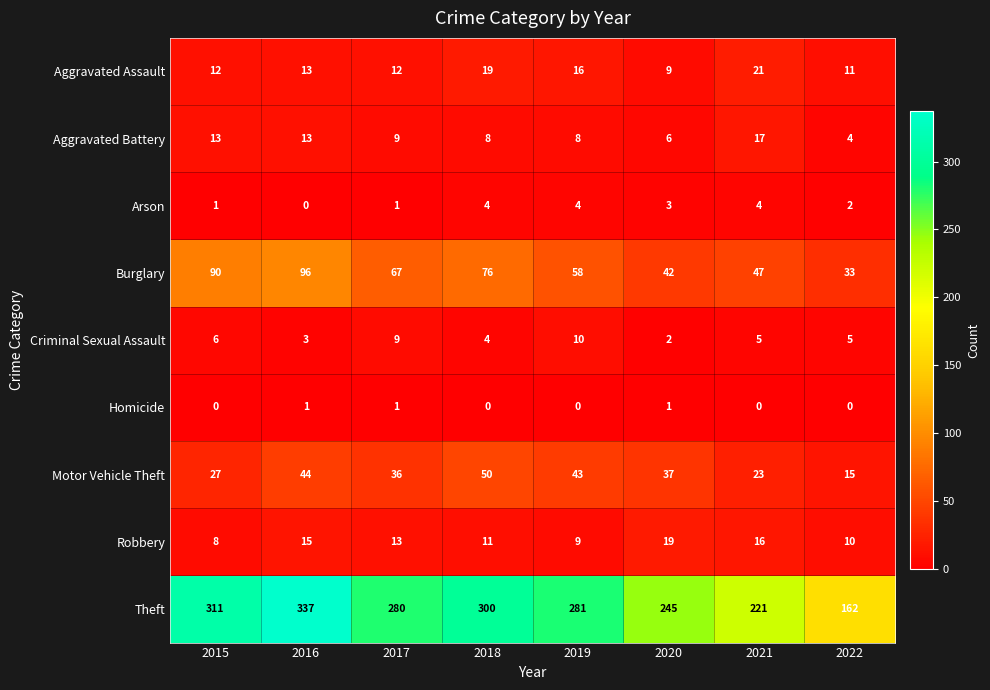

At which label is Burglary closest to 64?

2017